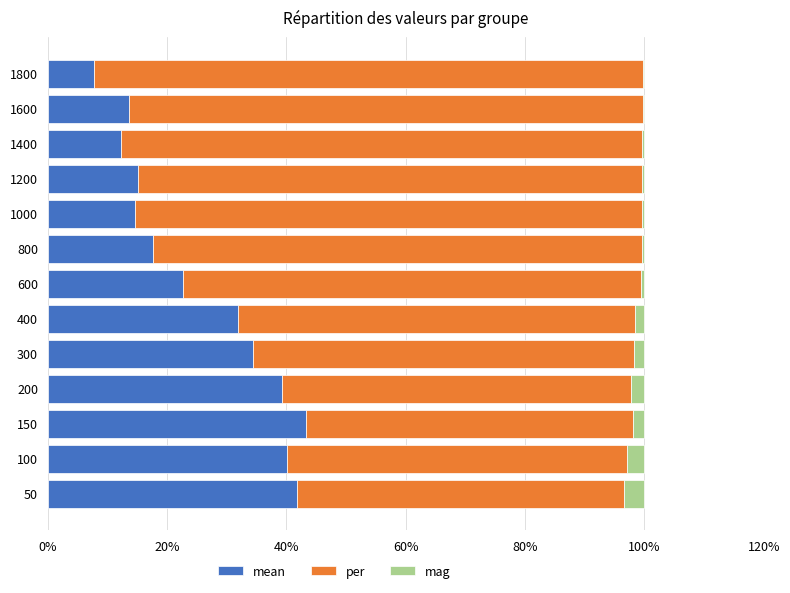

What is the total value across all series at 100?

100.0